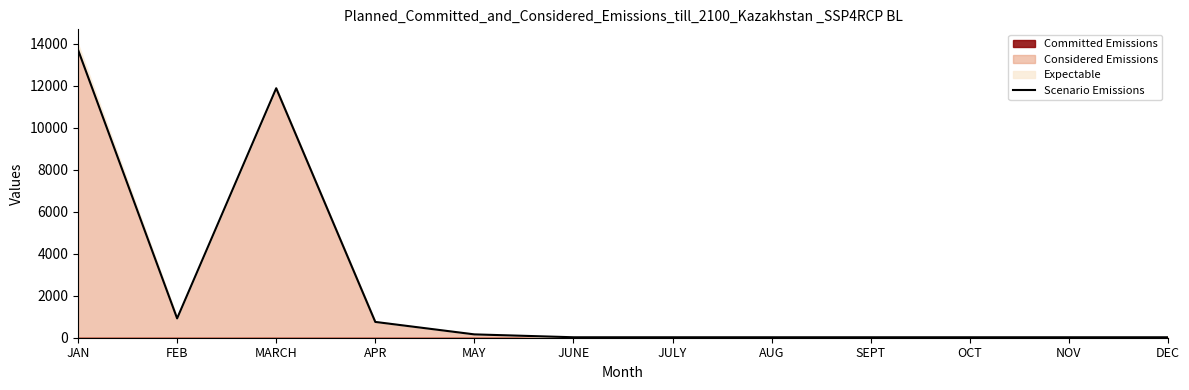

What is the greatest value displayed?

13721